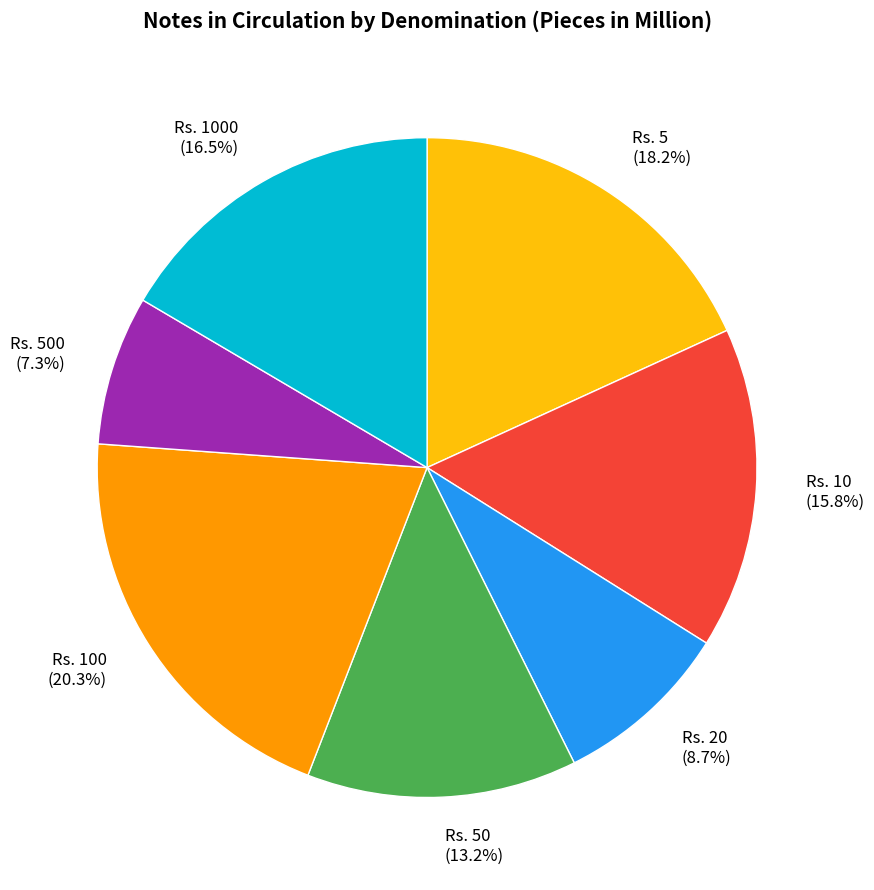

How many segments does this pie chart have?

7